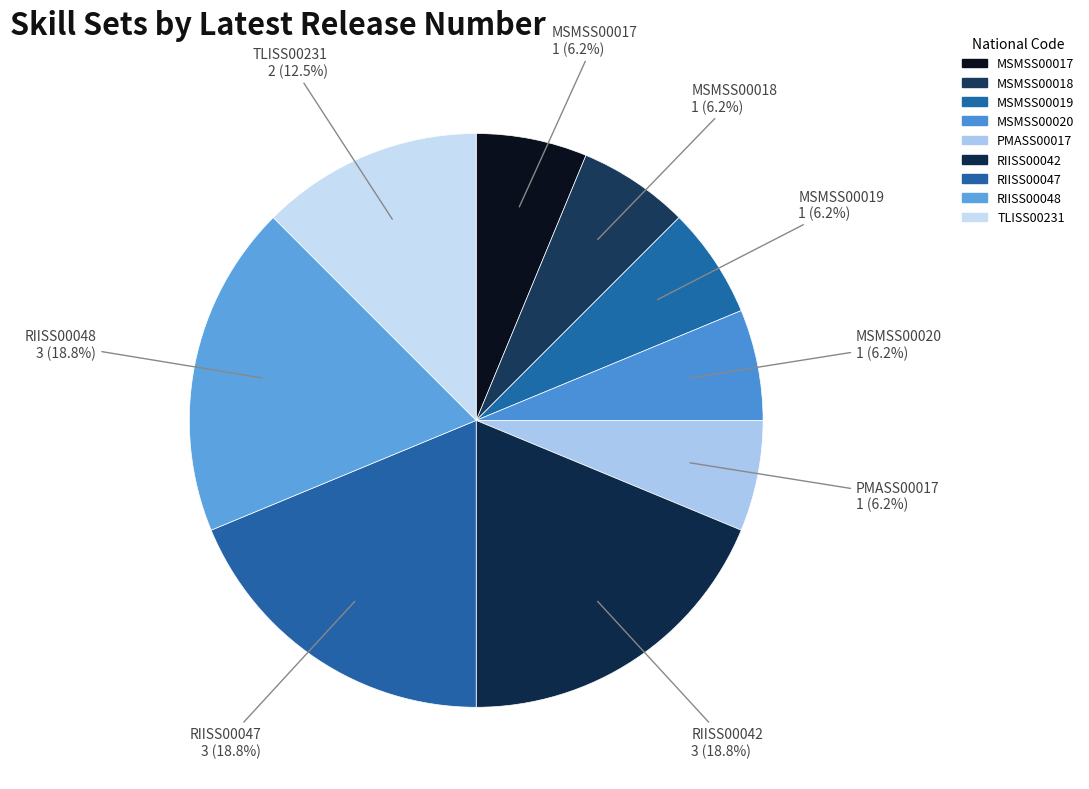

Between RIISS00042 and TLISS00231, which is larger?

RIISS00042